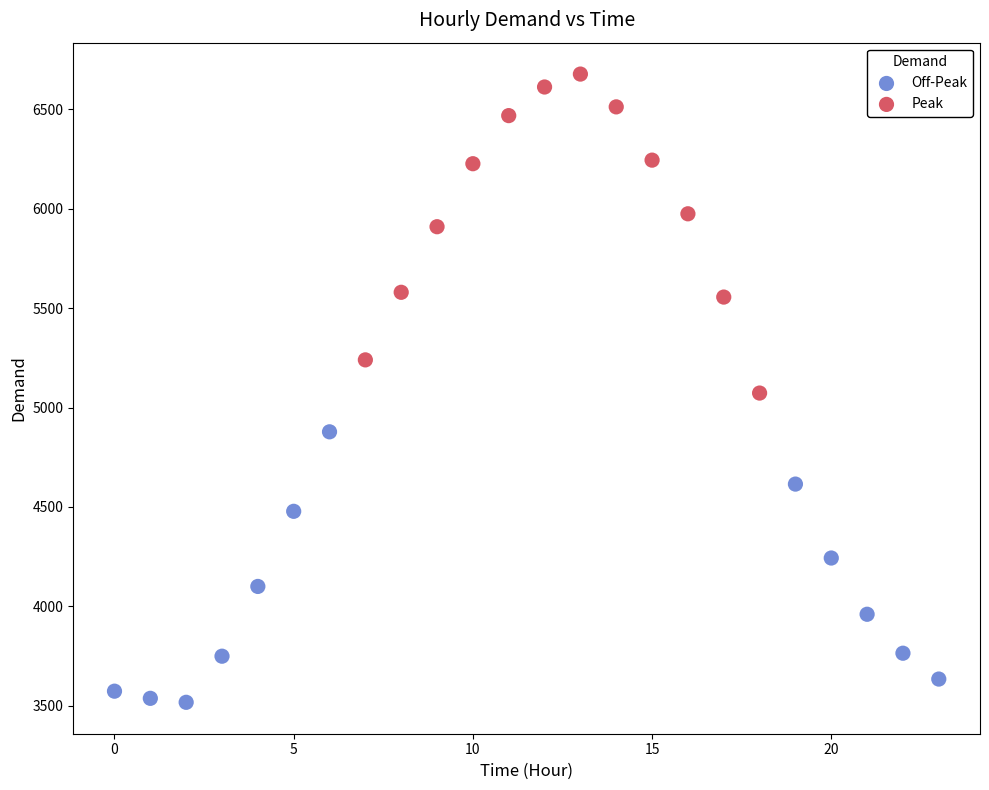

What are all the series names shown in the legend?

Off-Peak, Peak